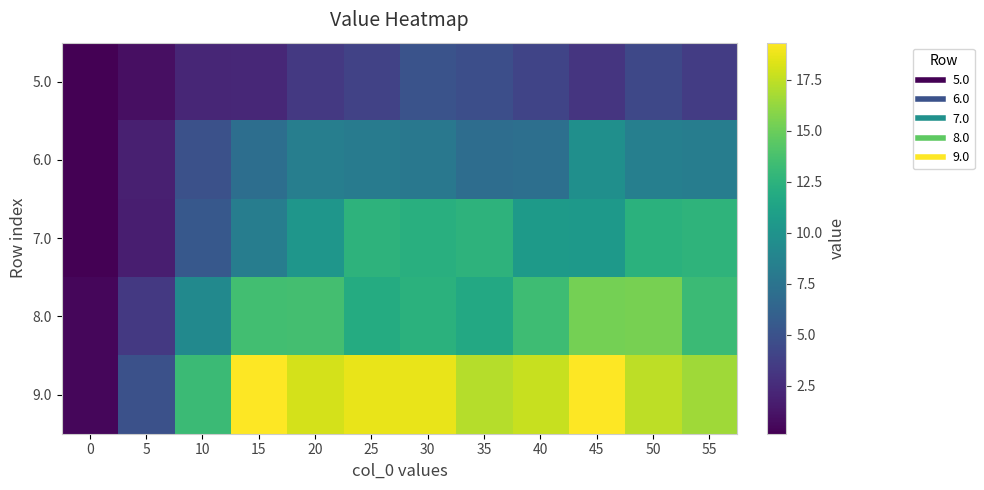

Between 10 and 30, which series saw the biggest shift?

7.0